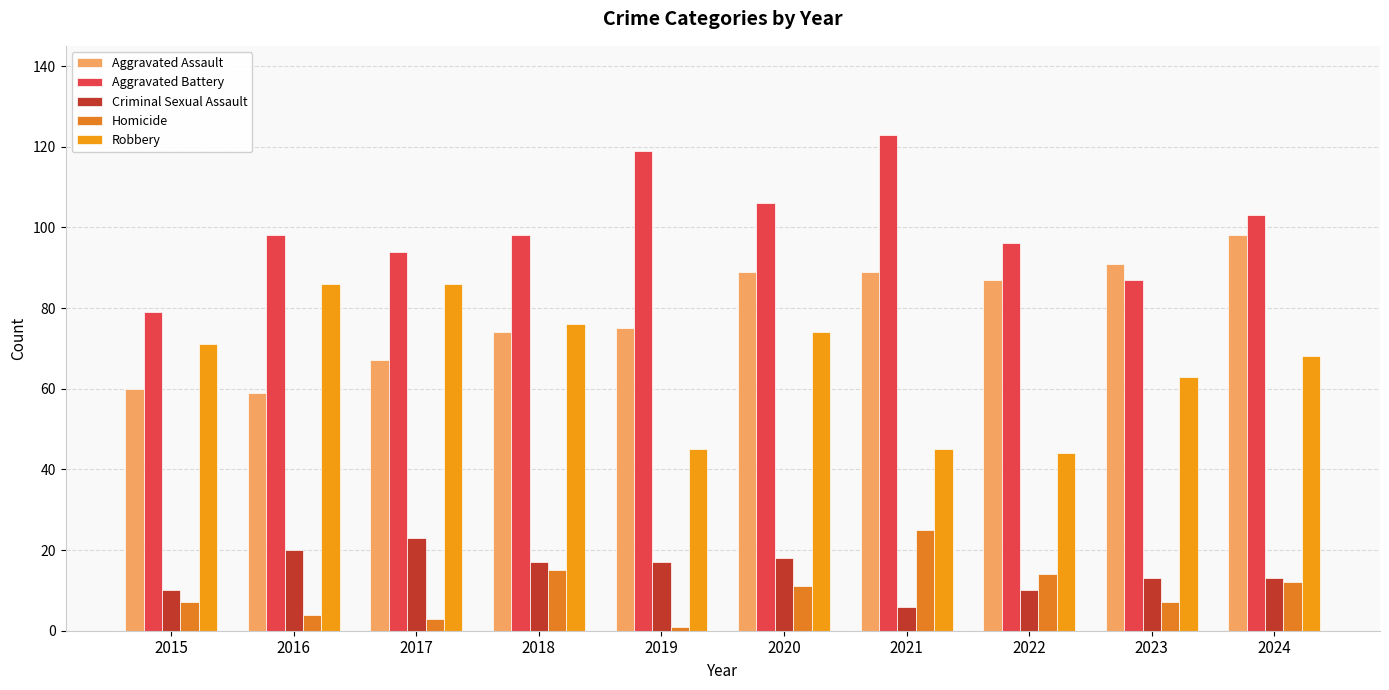

Which series has the largest total across all categories?

Aggravated Battery